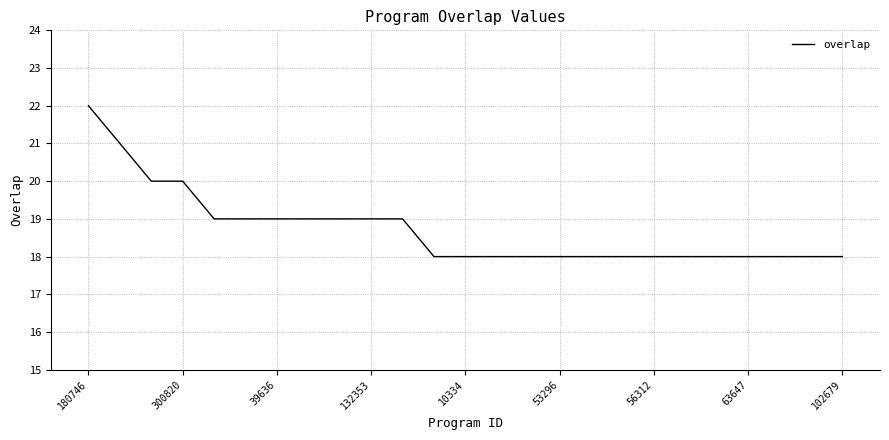

What is the greatest value displayed?

22